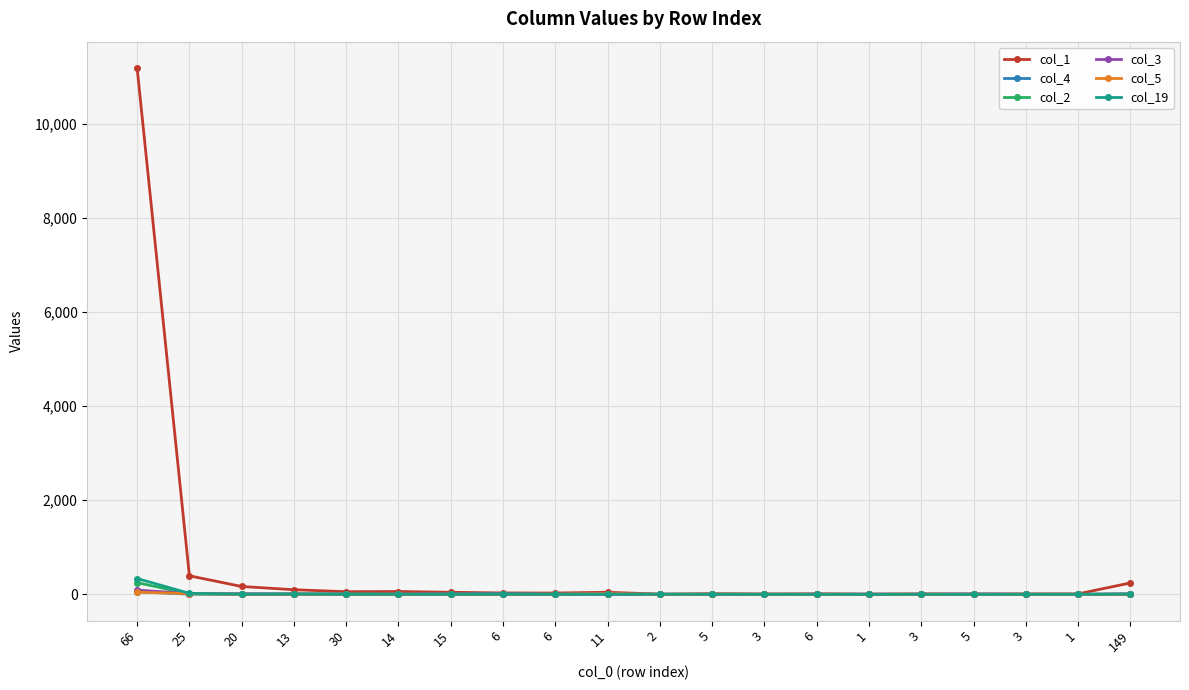

Count the number of categories in the chart.

20